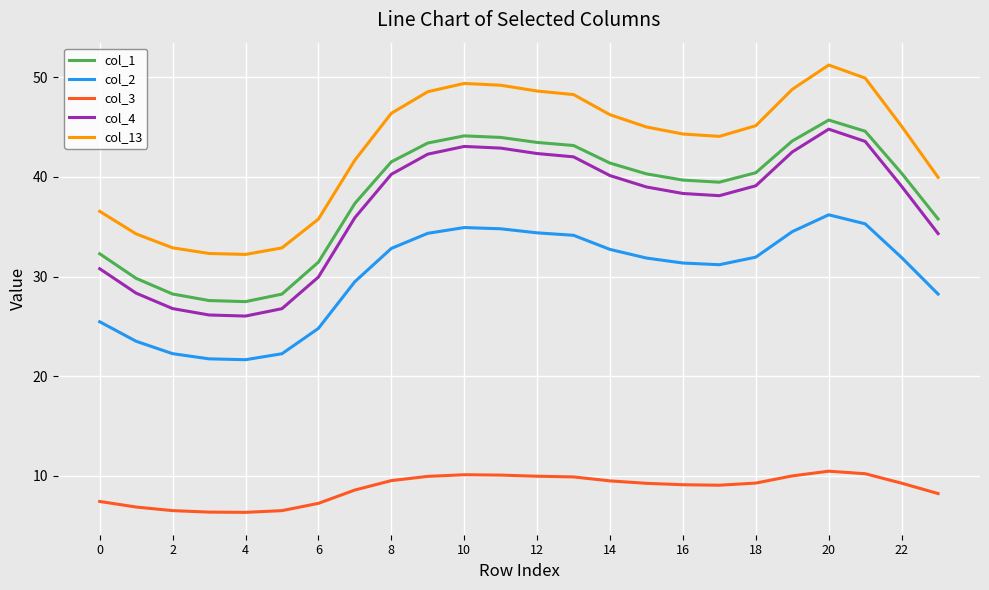

Which series has the largest total across all categories?

col_13